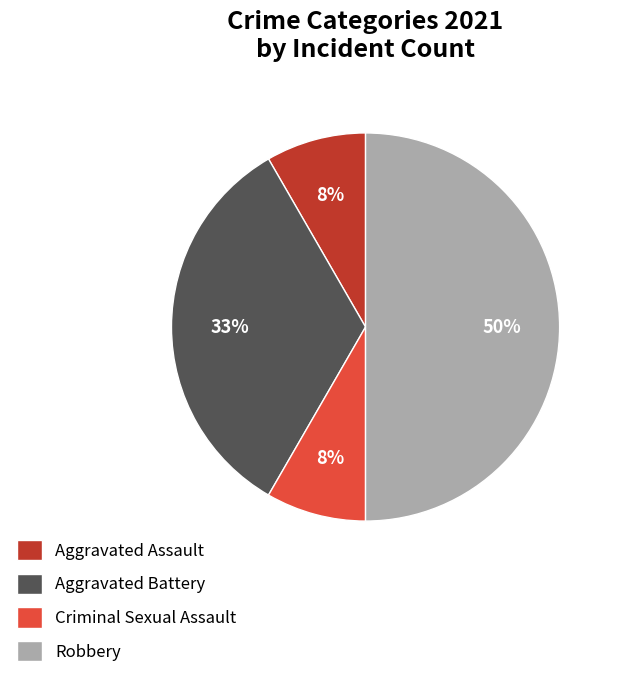

Is it true that Aggravated Assault is 8% of the pie?

True